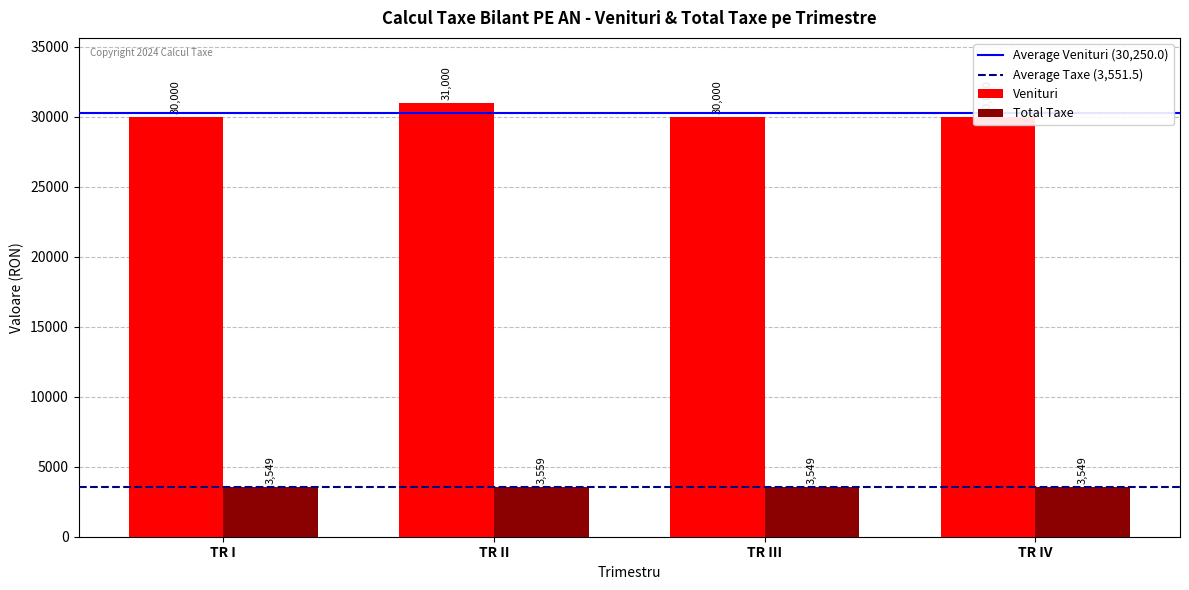

Does the chart contain any negative values?

No